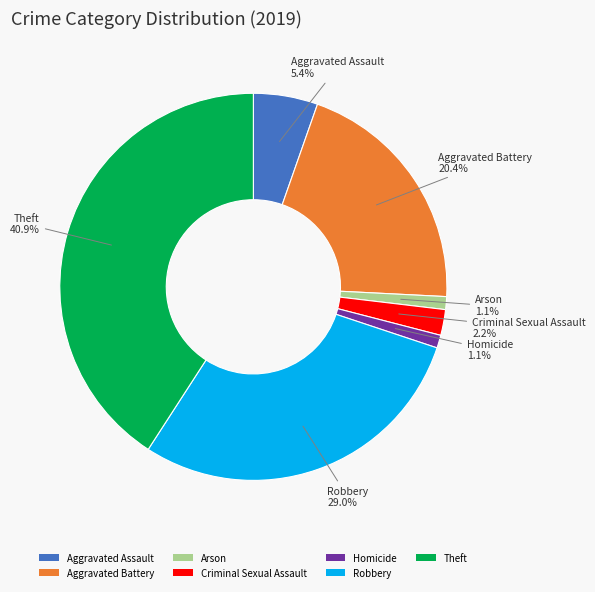

True or false: Criminal Sexual Assault accounts for 2% of the total.

True